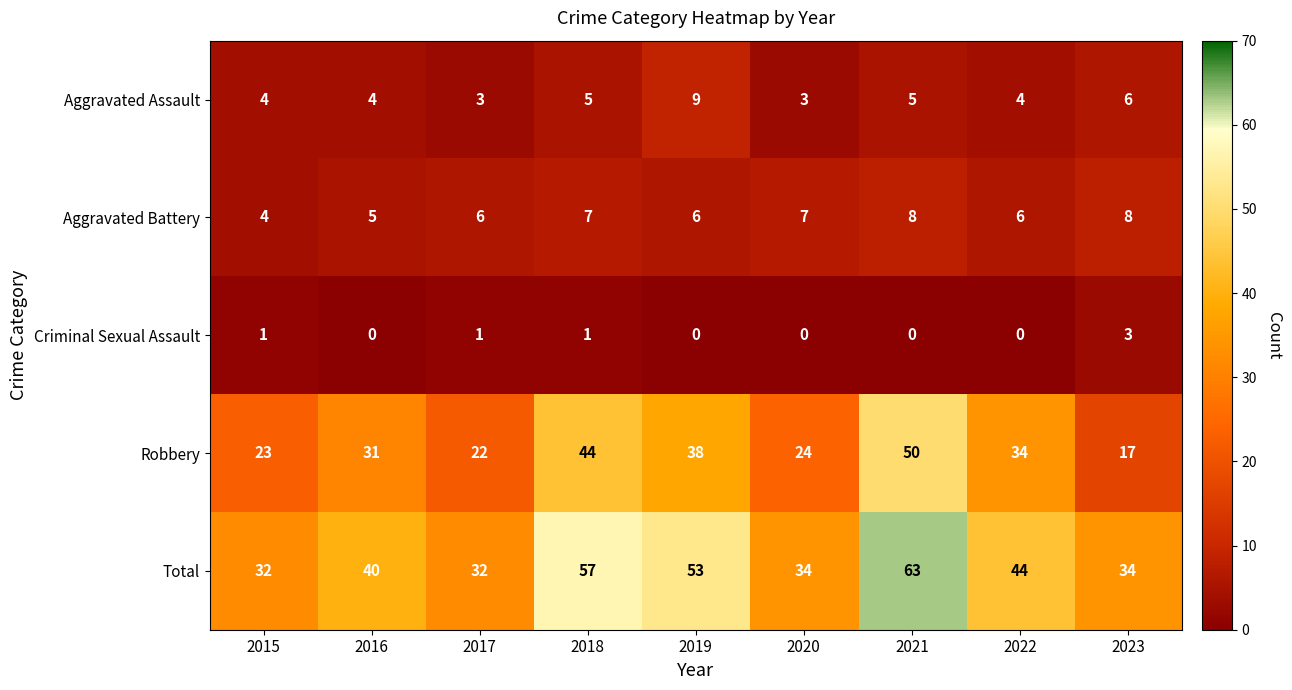

The value of Criminal Sexual Assault at 2019 is 2. True or false?

False